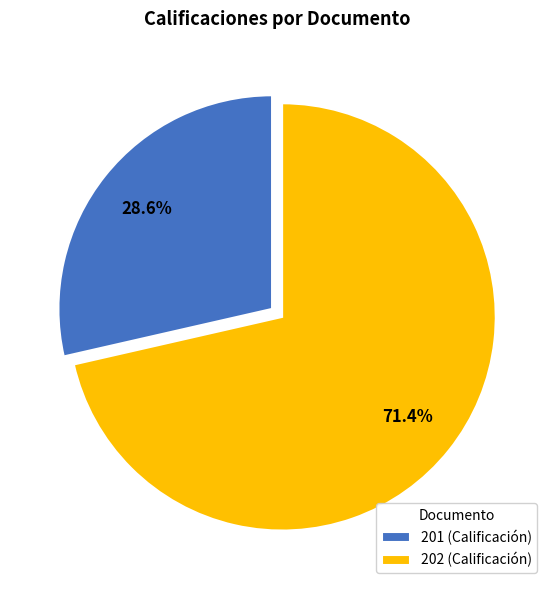

To the nearest percent, what is the combined percentage of 202 and 201?

100%